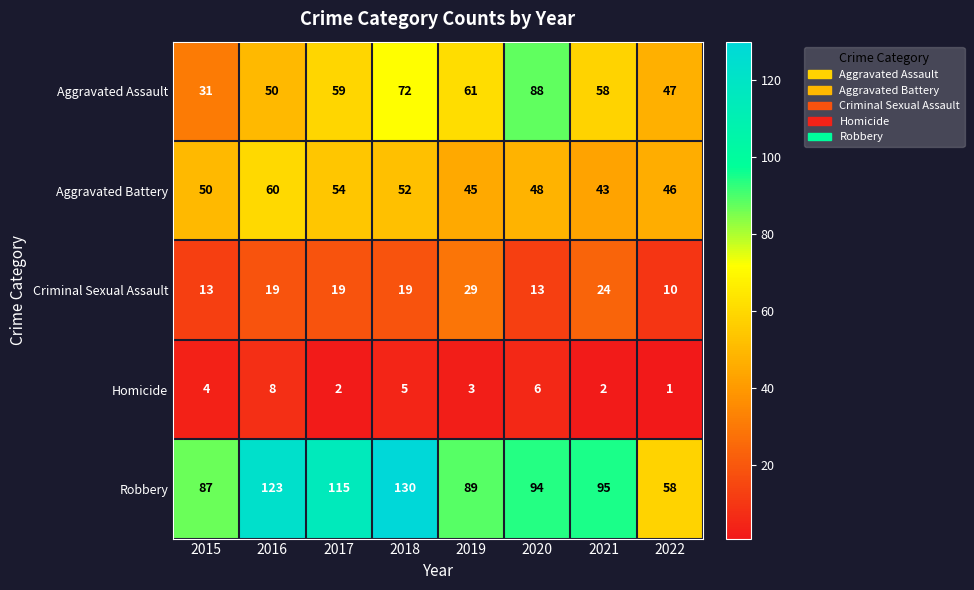

What is the difference between the Criminal Sexual Assault values at 2022 and 2020?

3